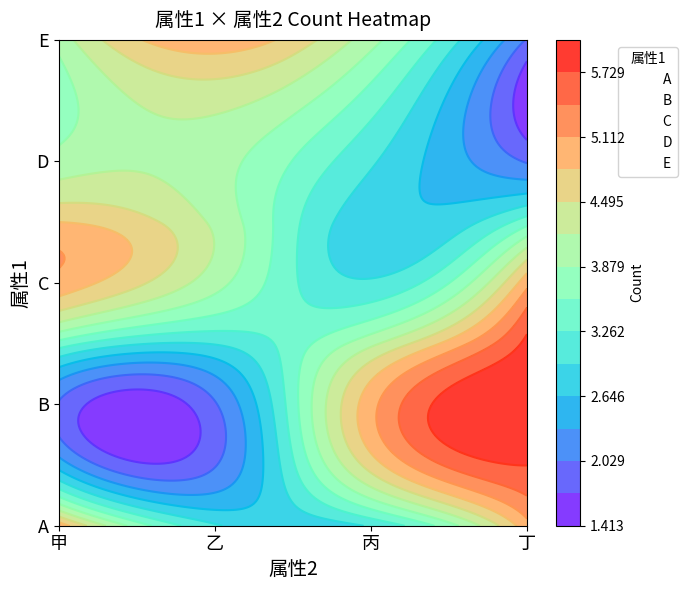

Rank the categories by B value from highest to lowest.

甲, 乙, 丙, 丁